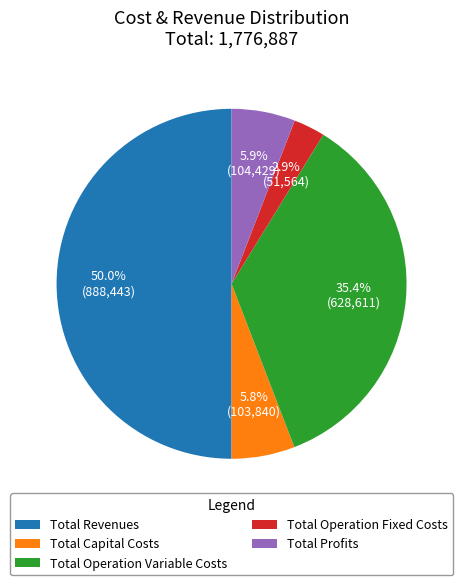

To the nearest percent, what percentage of the pie is Total Capital Costs?

6%